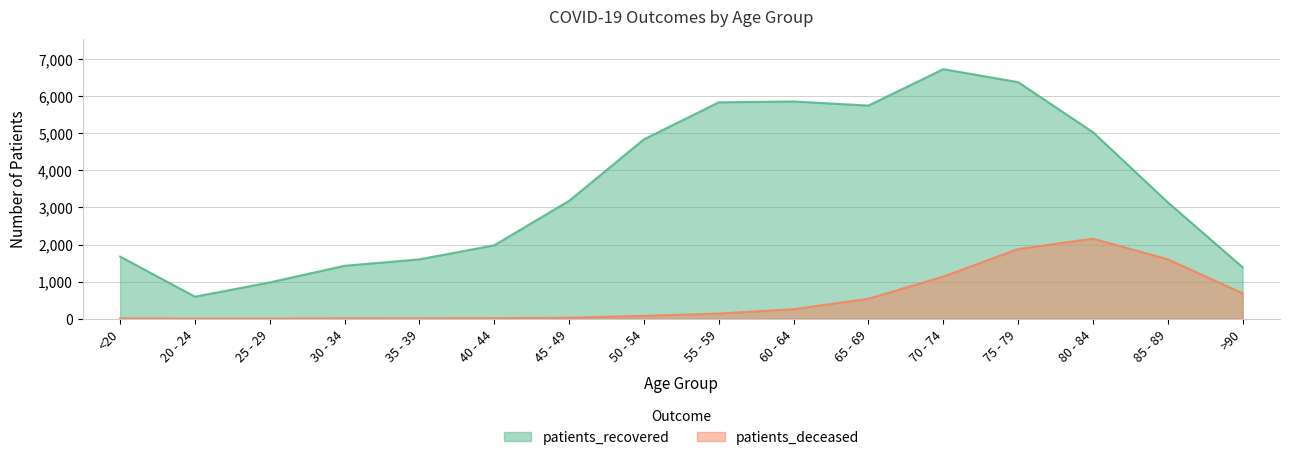

Does the chart have visible grid lines?

Yes